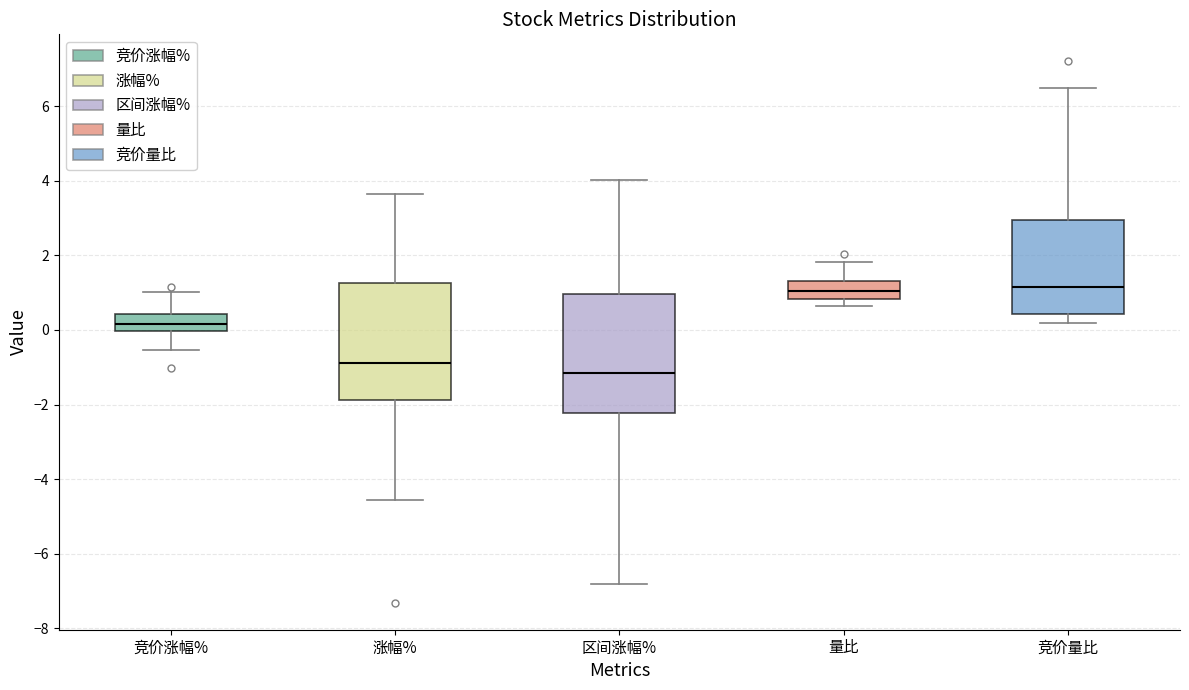

Reading left to right, read every box against the y-axis: the position of its median line, the range the box covers, and the ends of its whiskers. The values are not printed on the chart, so give them approximately, as read against the axis.

竞价涨幅%: median 0.2, box 0.0 to 0.4, whiskers -0.6 to 1.0
涨幅%: median -0.8, box -1.8 to 1.2, whiskers -4.6 to 3.6
区间涨幅%: median -1.2, box -2.2 to 1.0, whiskers -6.8 to 4.0
量比: median 1.0, box 0.8 to 1.4, whiskers 0.6 to 1.8
竞价量比: median 1.2, box 0.4 to 3.0, whiskers 0.2 to 6.6